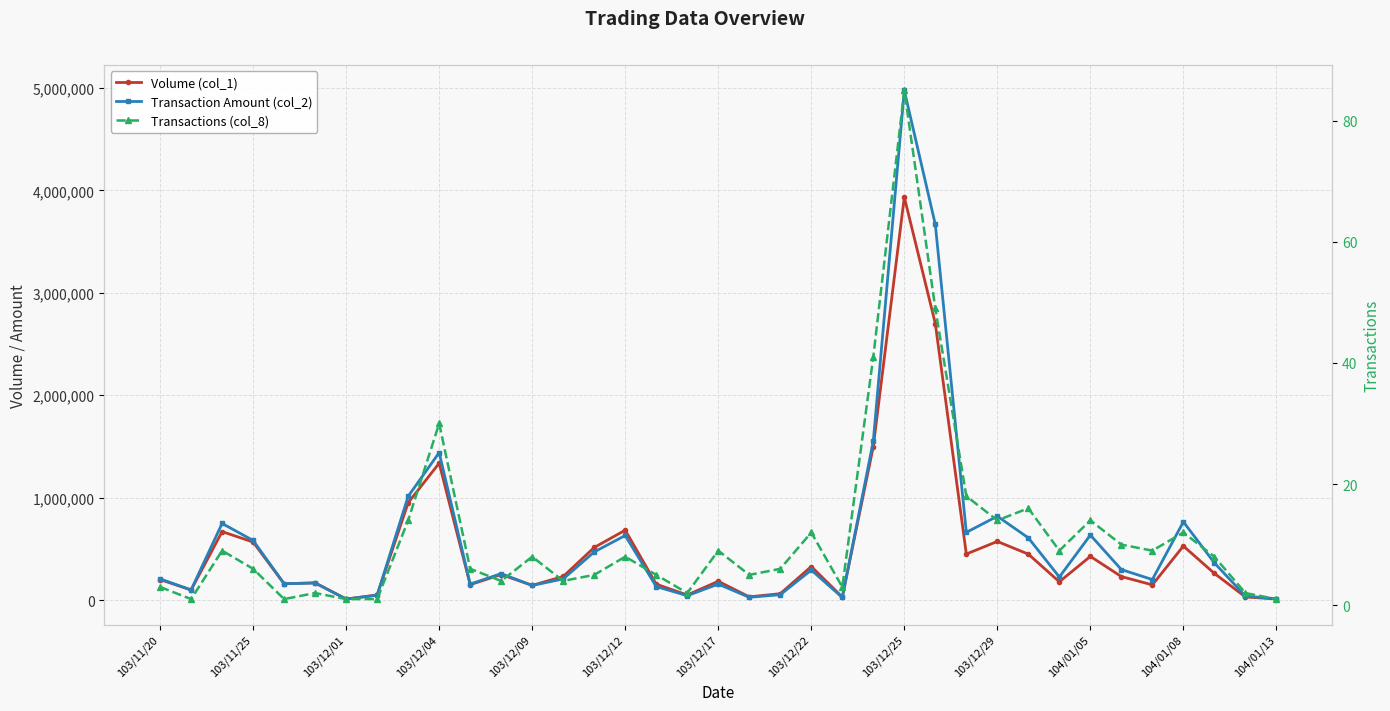

At how many categories does at least one series exceed 3518476?

2